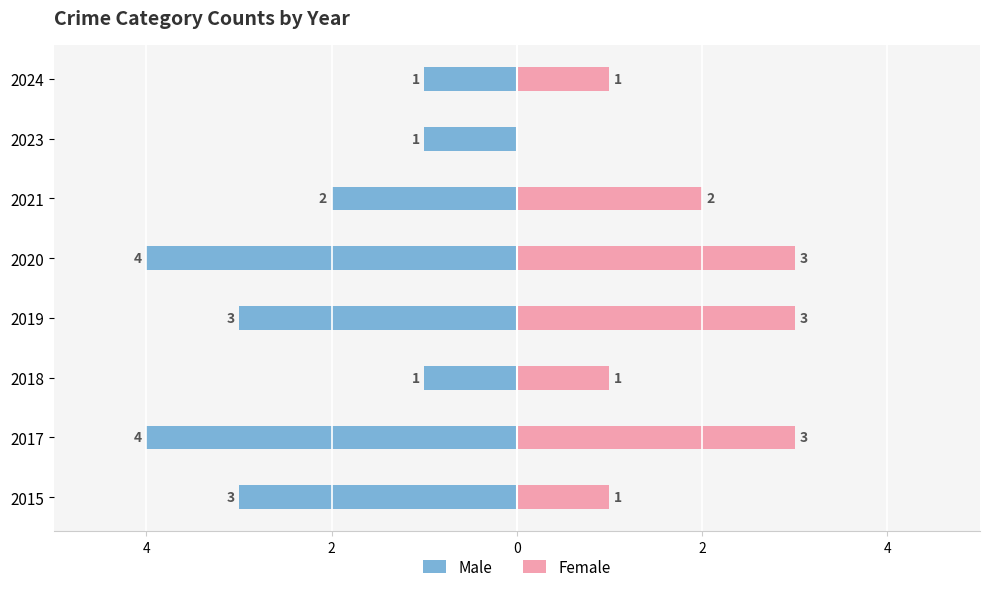

Which series changed the most between 2017 and 2019?

Male